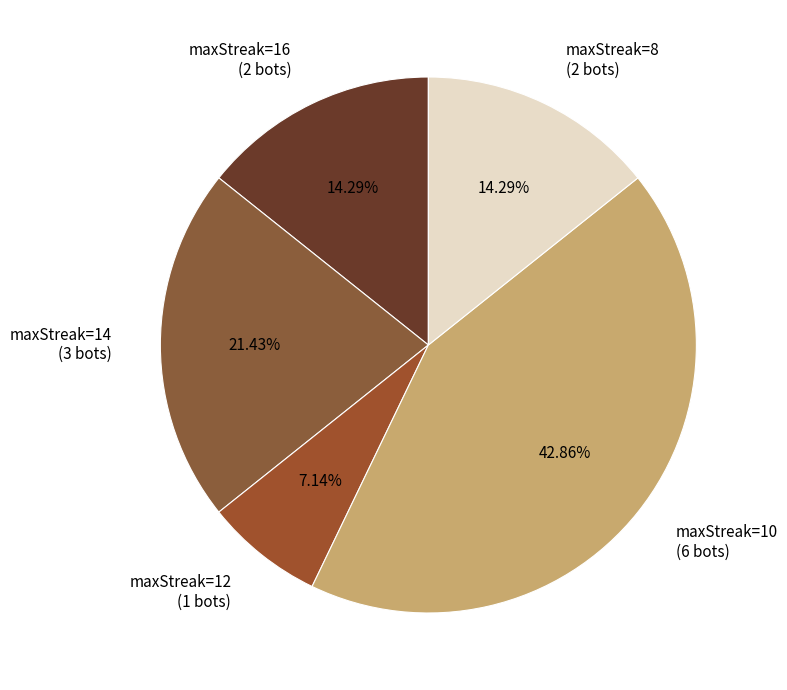

Is there any slice that represents more than half of the pie?

No